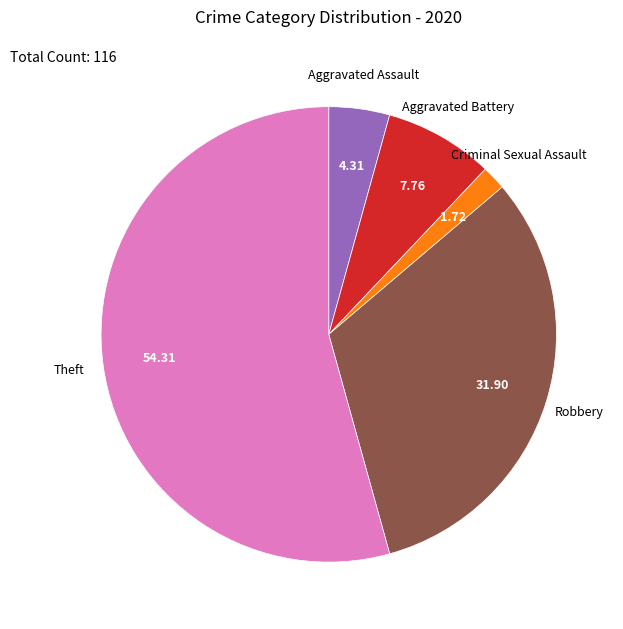

Does any single category account for the majority?

Yes